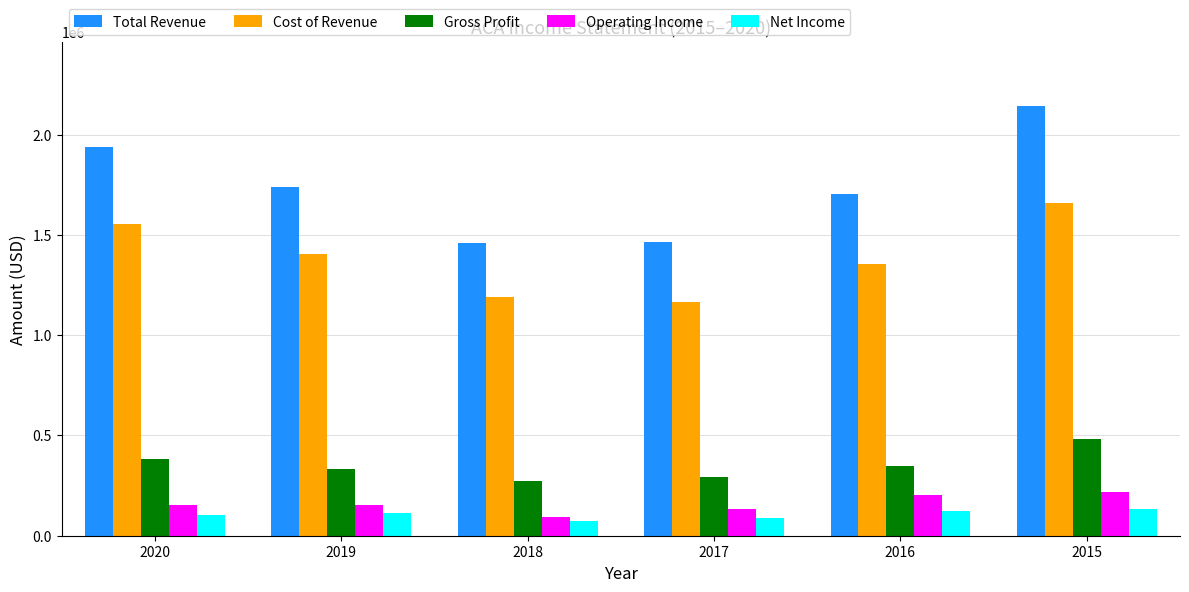

What is the difference between the Net Income values at 2020 and 2015?

29200